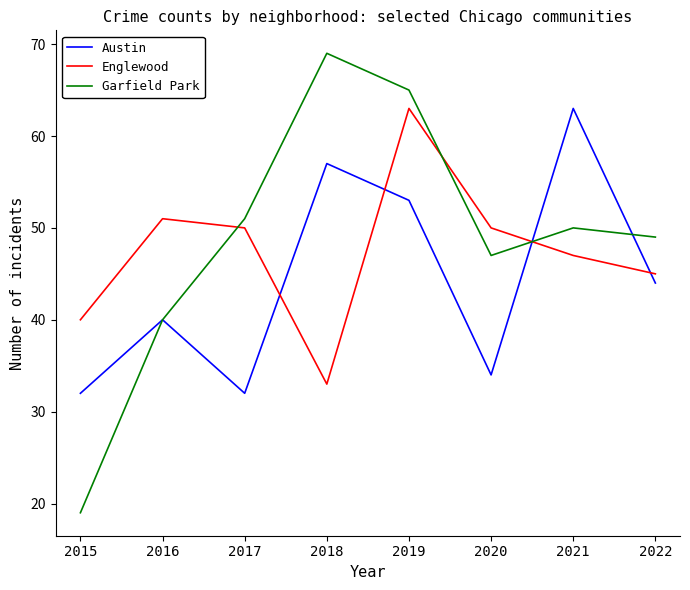

What is the lowest value of the Garfield Park series?

19